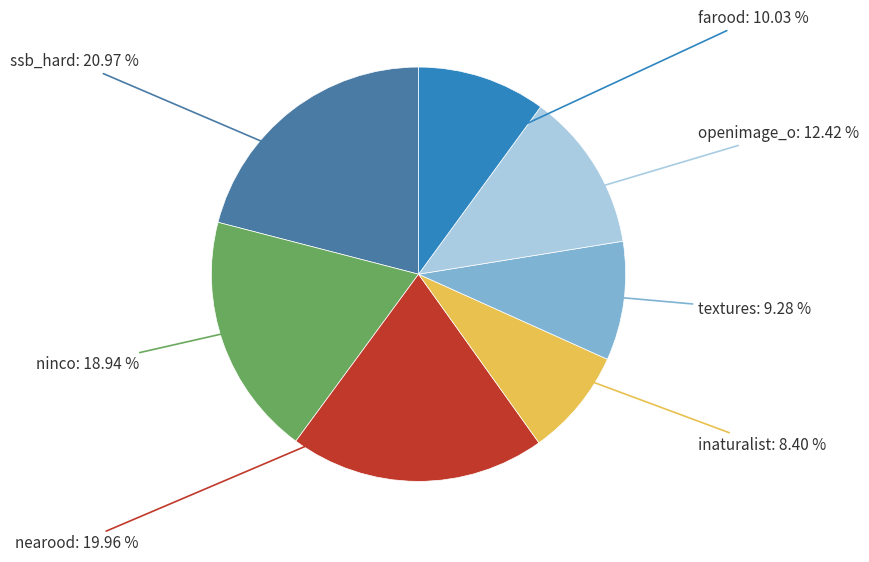

Does any single category account for the majority?

No